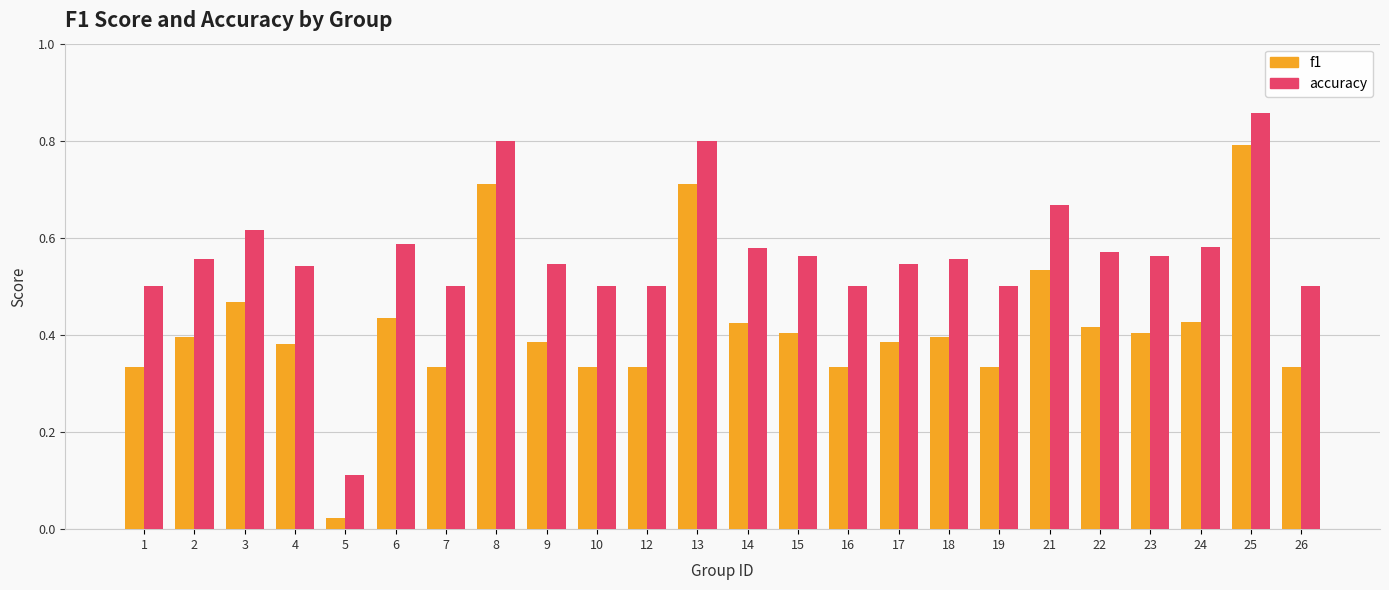

Is it true that f1 equals 0.8 at 25?

True